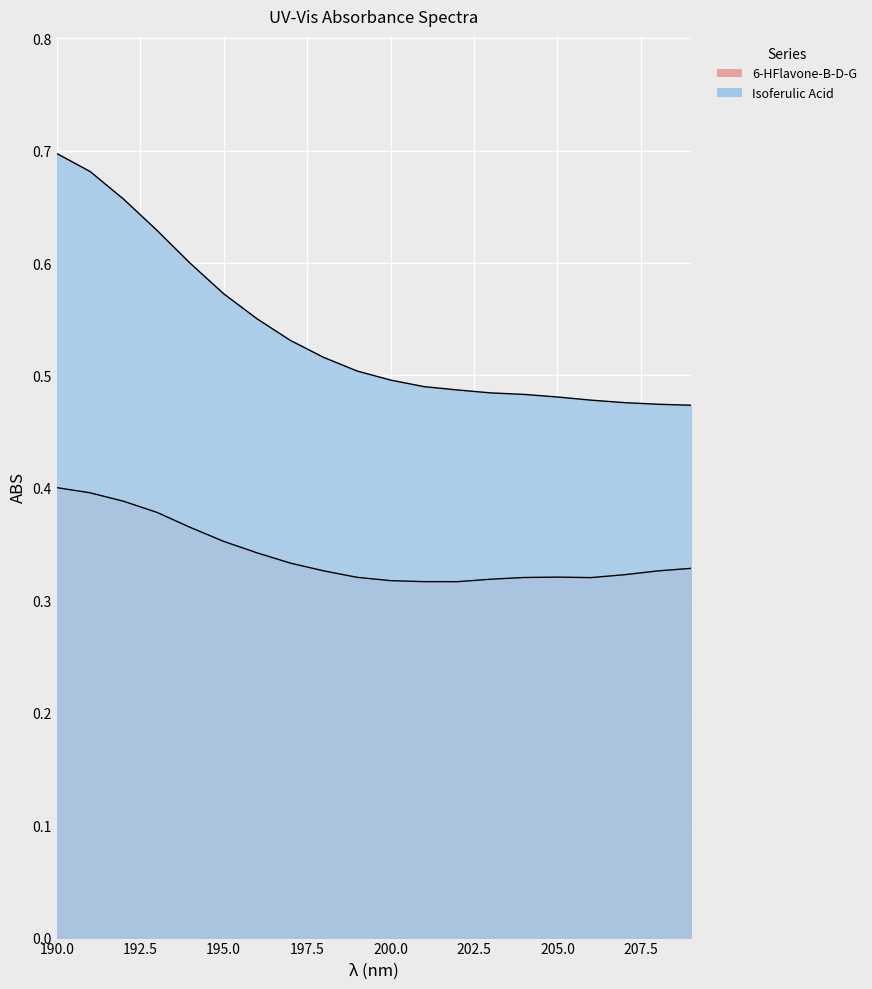

The value of 6-HFlavone-B-D-G at 203 is 0.5. True or false?

False